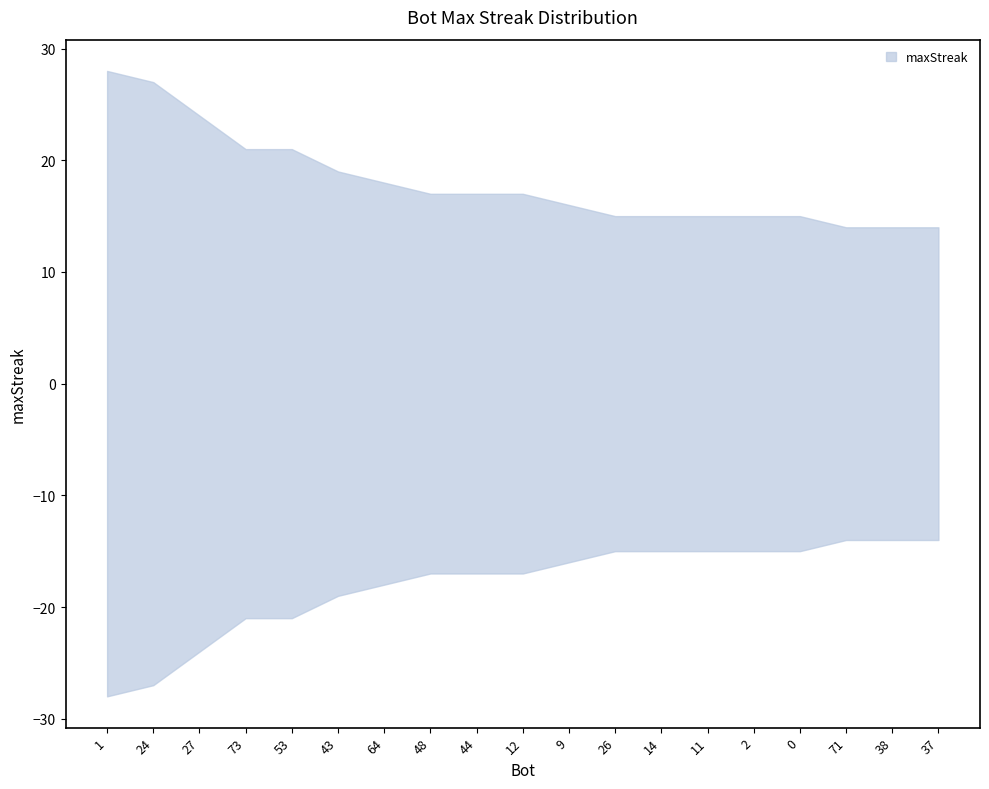

What value does the data have at 26?

15